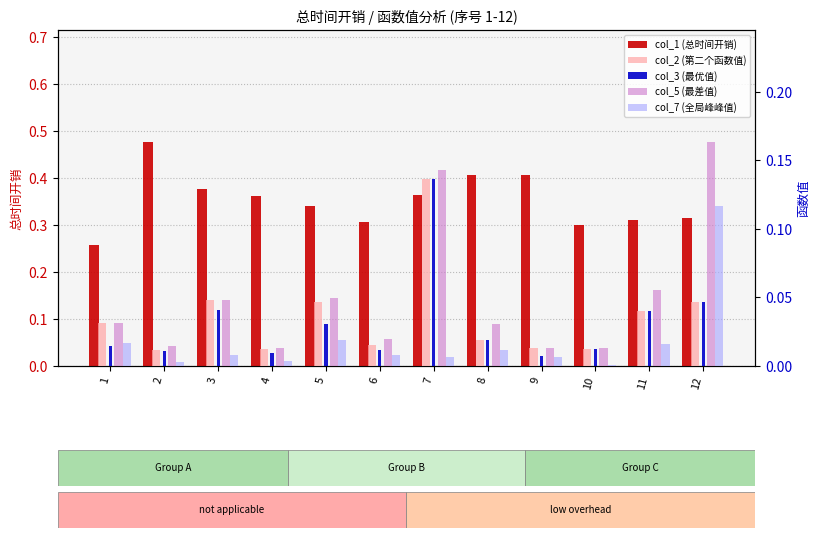

What is the sum of all col_1 (总时间开销) values?

4.2